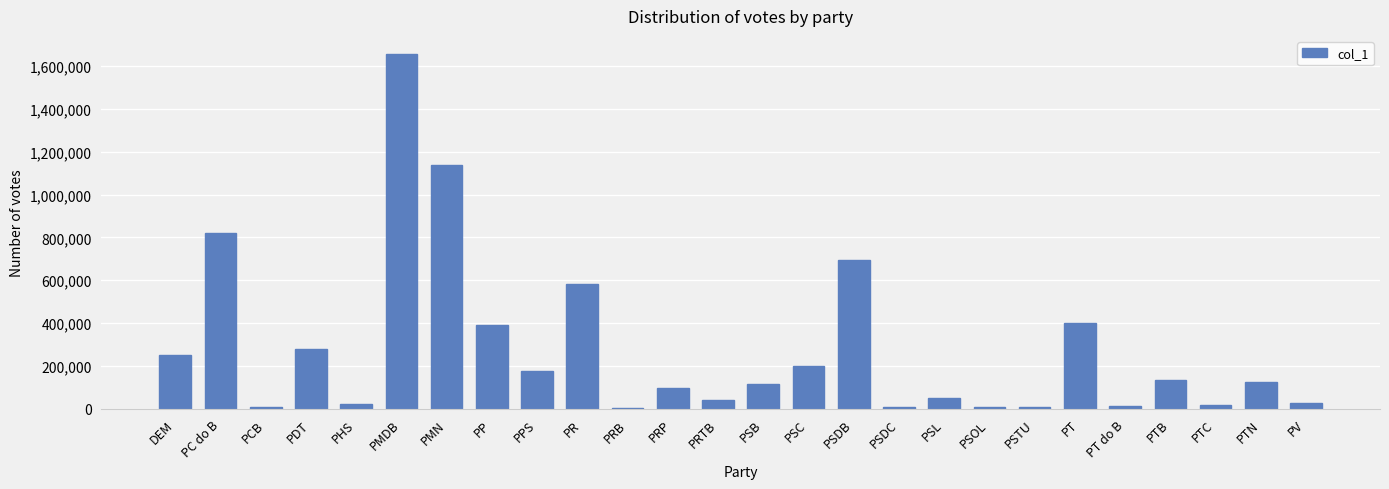

At which category does the chart reach its peak across all series?

PMDB